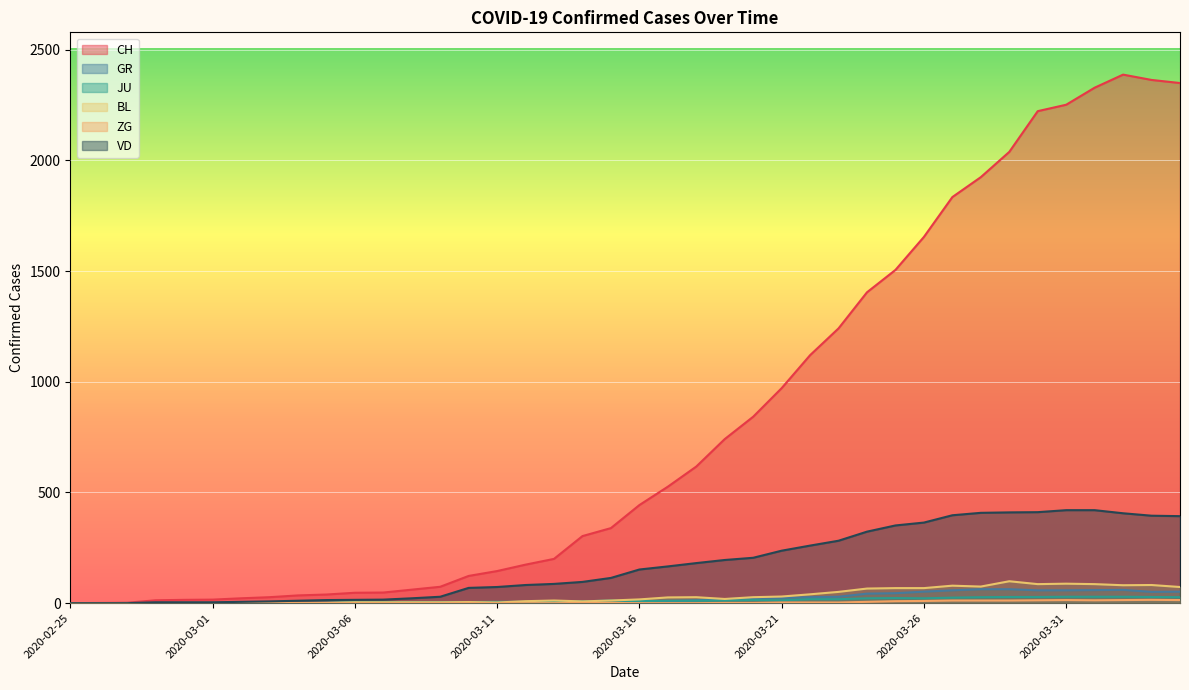

True or false: BL has more than 1 points higher than both neighbors.

True